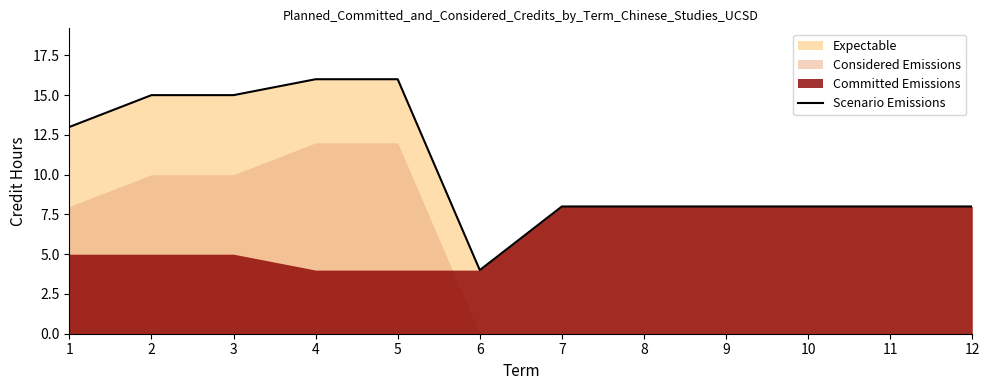

At which label is the value closest to 10?

7